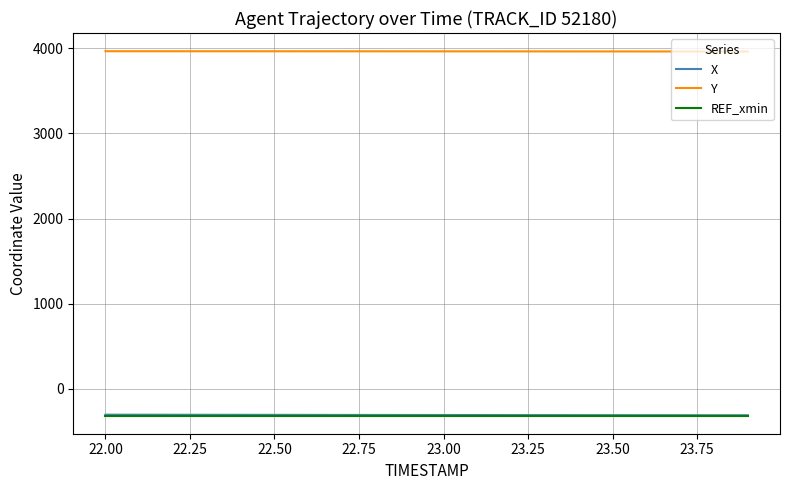

What is the minimum value for REF_xmin?

-311.4